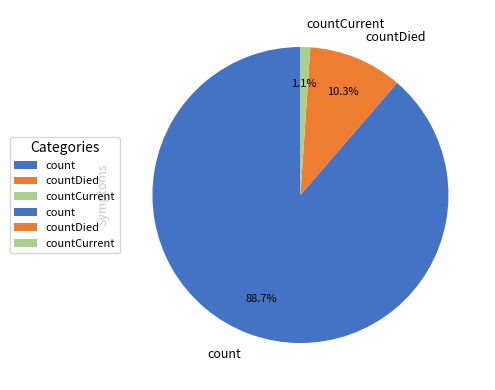

How much of the chart is everything except countDied?

89.7%